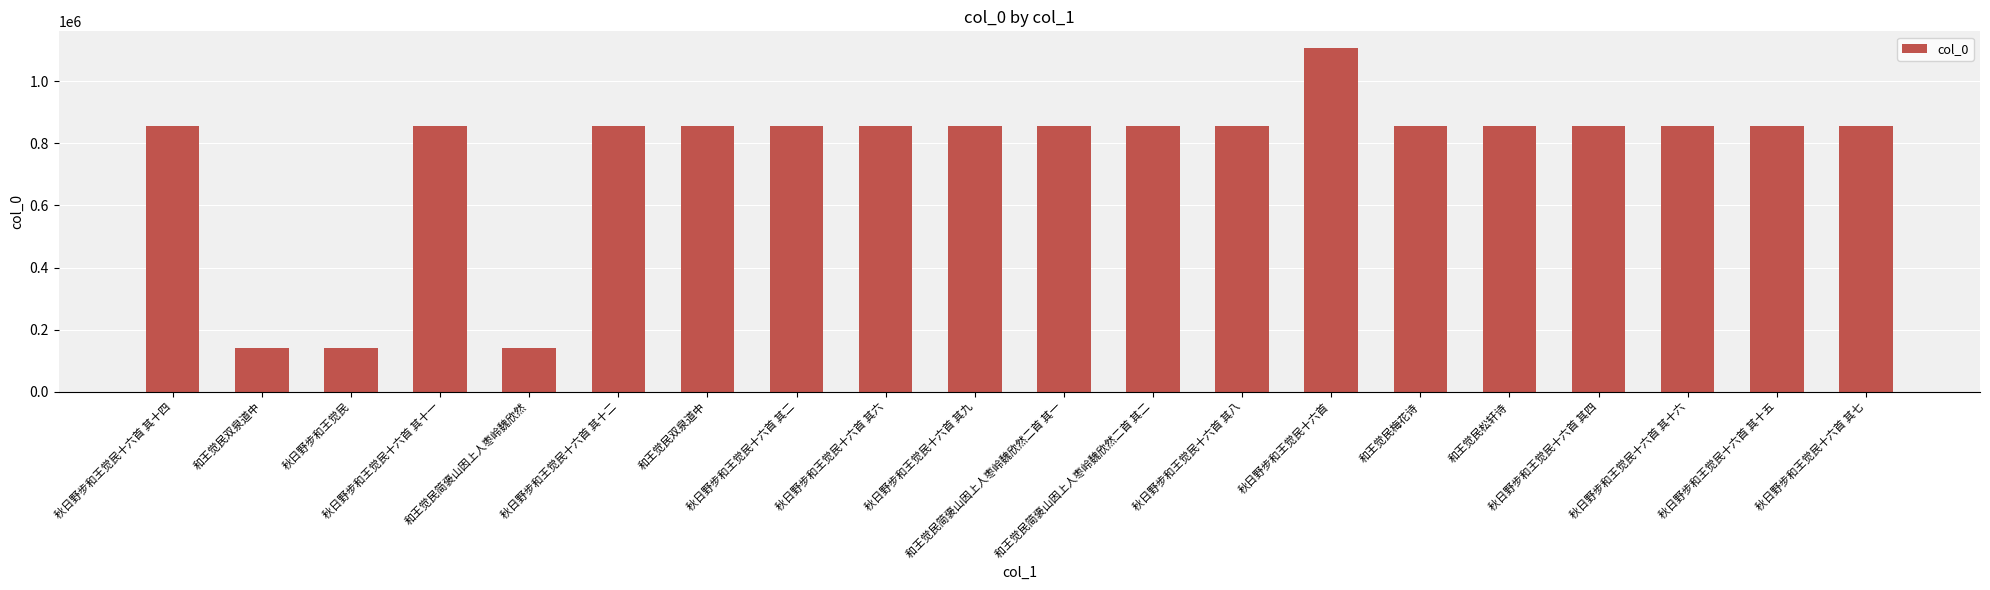

Rank the categories by value from lowest to highest.

和王觉民双泉道中, 和王觉民简褒山因上人枣岭魏欣然, 秋日野步和王觉民, 和王觉民双泉道中, 秋日野步和王觉民十六首 其十六, 秋日野步和王觉民十六首 其十四, 秋日野步和王觉民十六首 其十二, 秋日野步和王觉民十六首 其十一, 秋日野步和王觉民十六首 其九, 秋日野步和王觉民十六首 其八, 秋日野步和王觉民十六首 其七, 秋日野步和王觉民十六首 其六, 秋日野步和王觉民十六首 其四, 秋日野步和王觉民十六首 其二, 秋日野步和王觉民十六首 其十五, 和王觉民简褒山因上人枣岭魏欣然二首 其二, 和王觉民简褒山因上人枣岭魏欣然二首 其一, 和王觉民松轩诗, 和王觉民梅花诗, 秋日野步和王觉民十六首